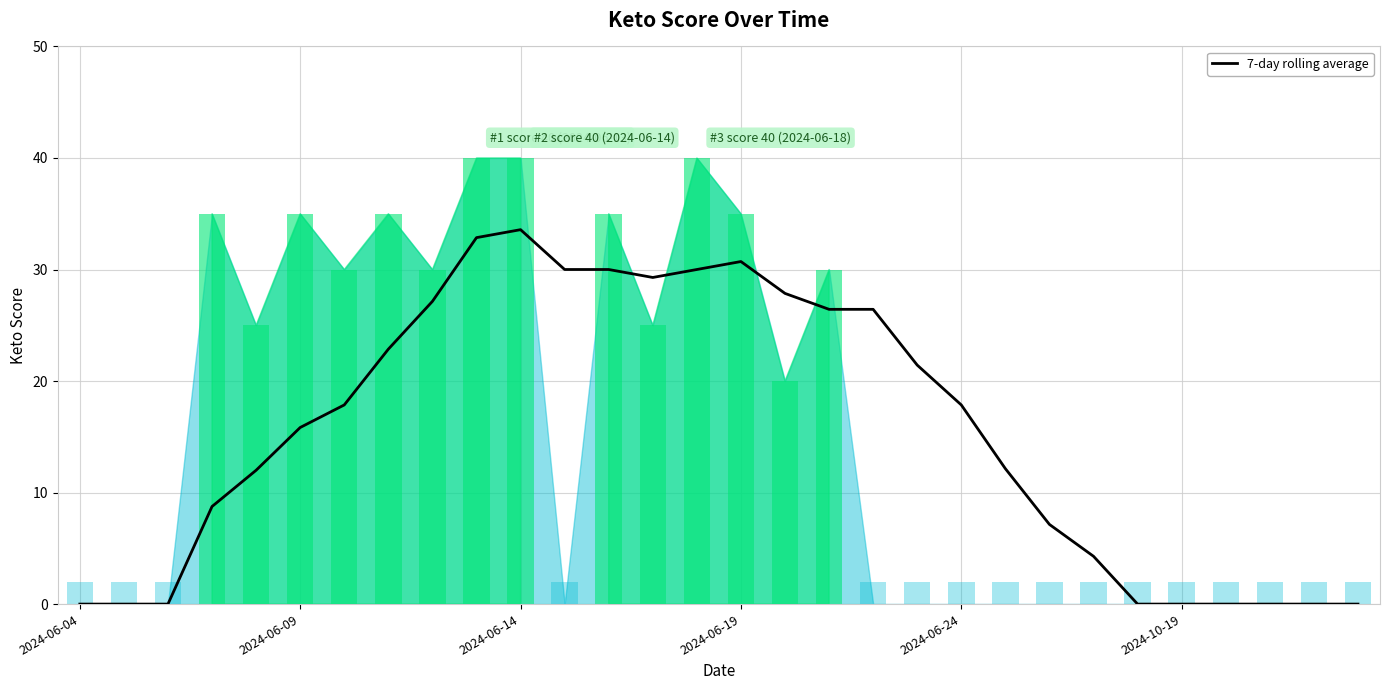

Reading left to right, extract all data points from this chart.

0.0	0.0	0.0	8.8	12.0	15.8	17.9	22.9	27.1	32.9	33.6	30.0	30.0	29.3	30.0	30.7	27.9	26.4	26.4	21.4	17.9	12.1	7.1	4.3	0.0	0.0	0.0	0.0	0.0	0.0